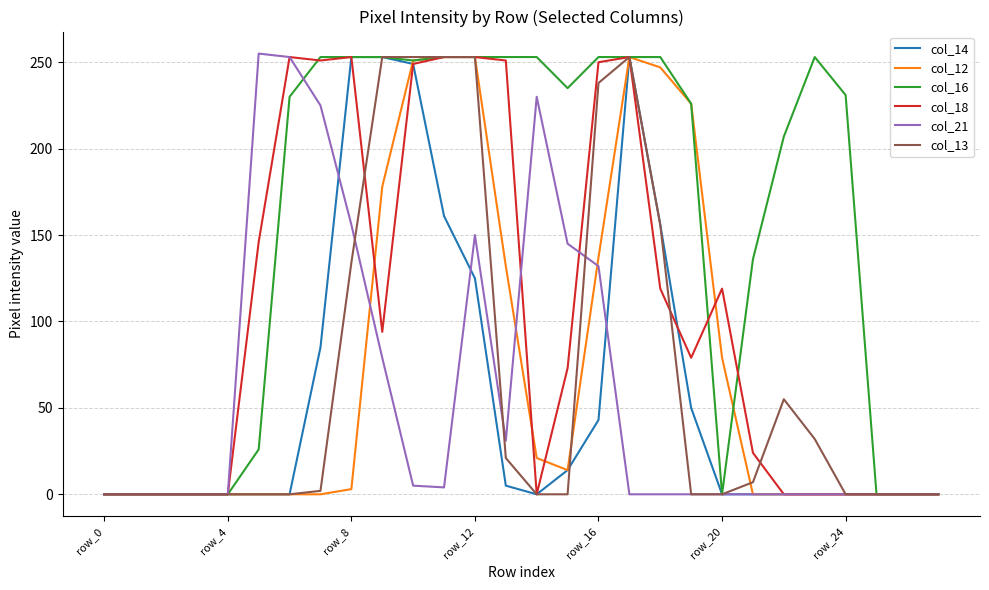

What is the difference between the second highest and minimum values in the col_13 series?

253